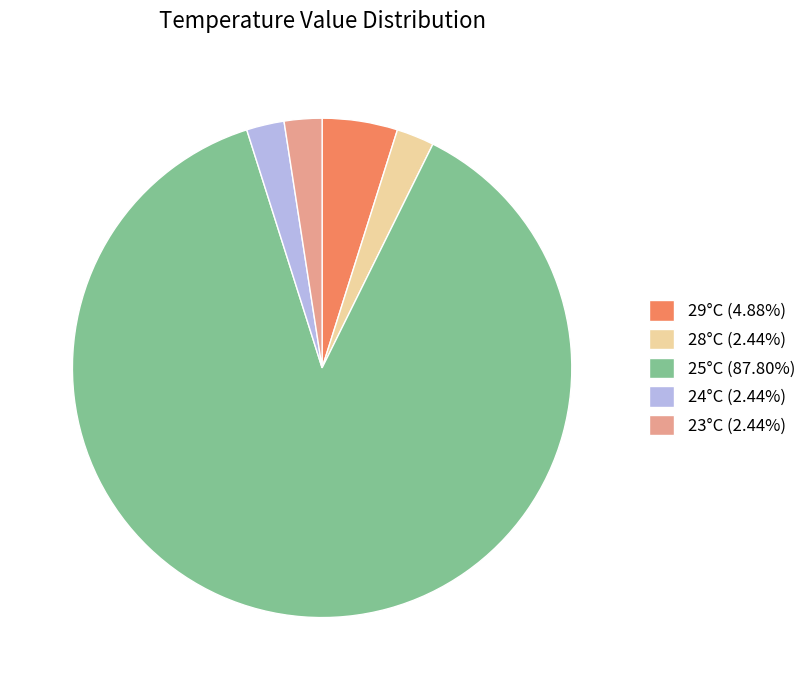

What is the ratio of the value at 28°C (2.44%) to the value at 24°C (2.44%)?

1.0